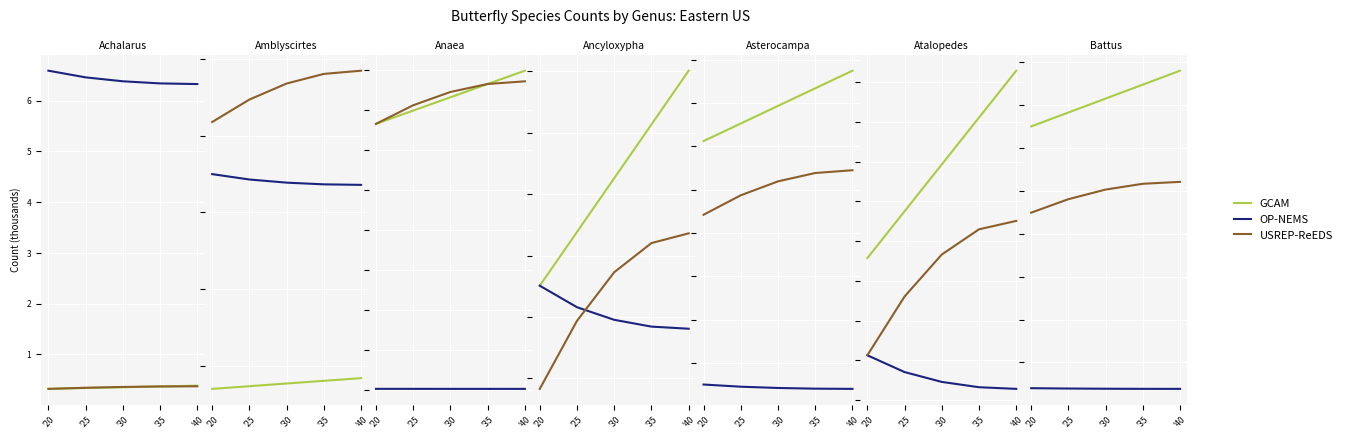

True or false: GCAM has more than 1 interior local peaks.

False